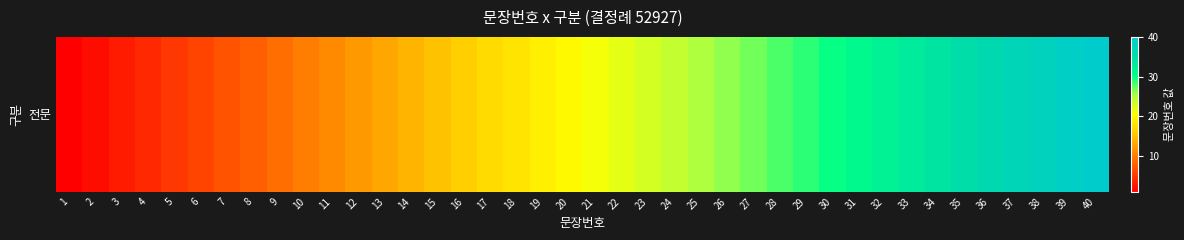

Count the number of values greater than 21.

19